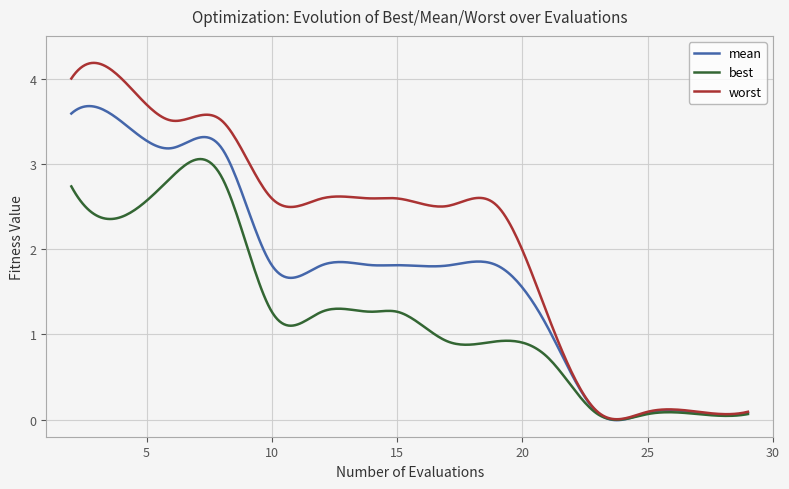

What is the highest value of the best series?

3.1